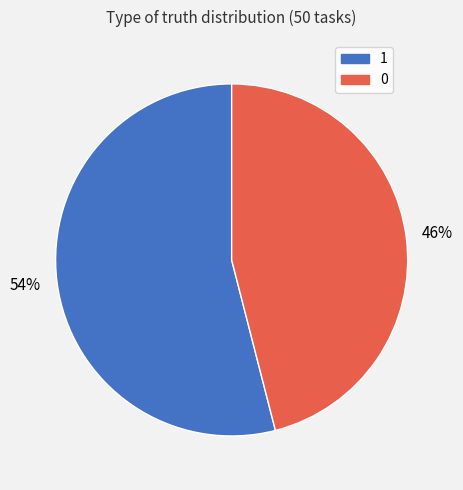

To the nearest percent, what is the difference between the largest and smallest slice percentages?

8%